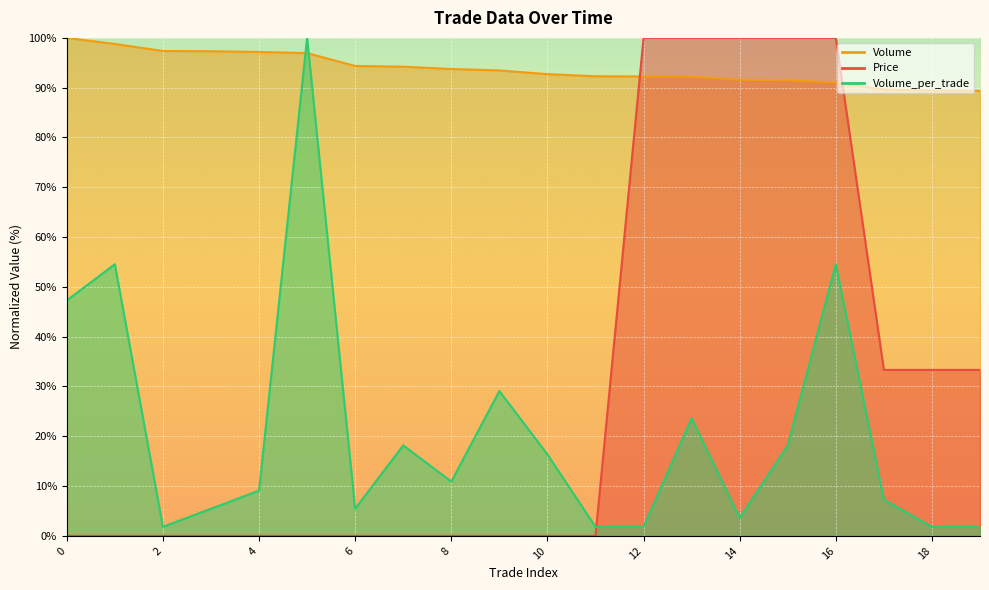

Is it true that Volume_per_trade equals 100.0 at 5?

True